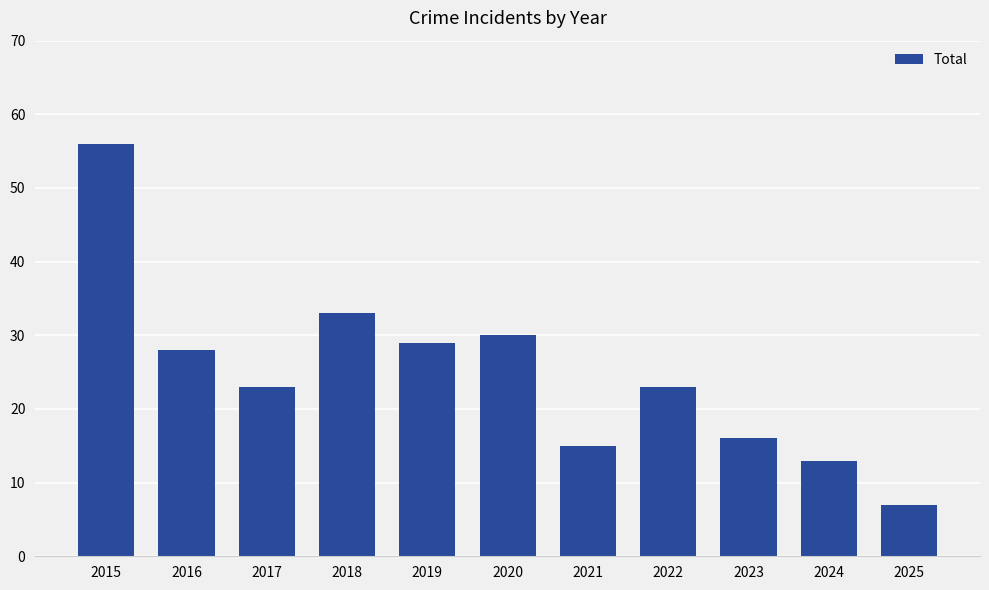

What is the change in value from 2020 to 2025?

-23